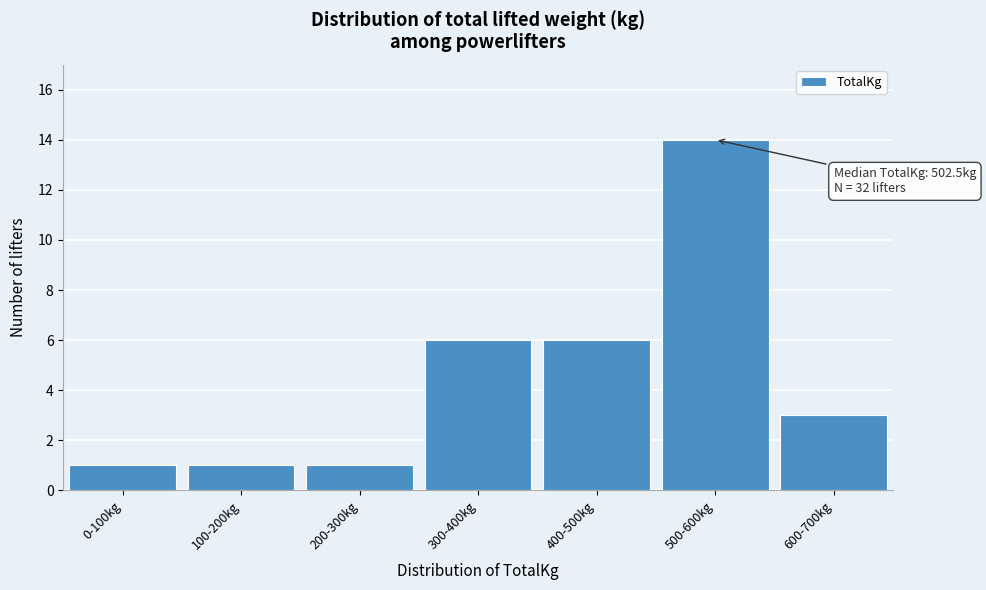

Reading left to right, list all the values displayed in this chart.

0-100kg=1	100-200kg=1	200-300kg=1	300-400kg=6	400-500kg=6	500-600kg=14	600-700kg=3